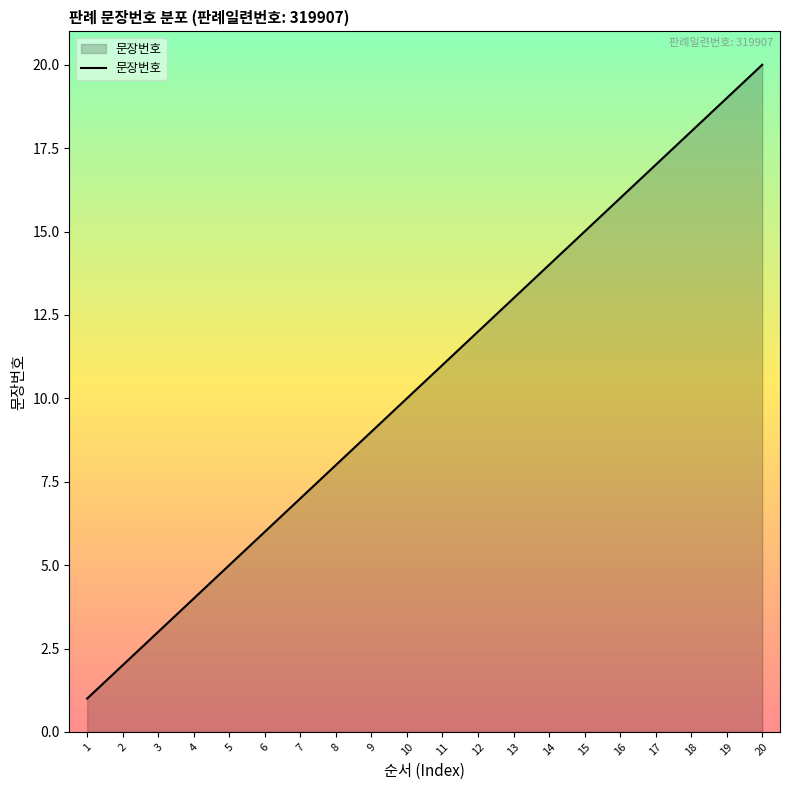

Rank the categories by value from highest to lowest.

20, 19, 18, 17, 16, 15, 14, 13, 12, 11, 10, 9, 8, 7, 6, 5, 4, 3, 2, 1